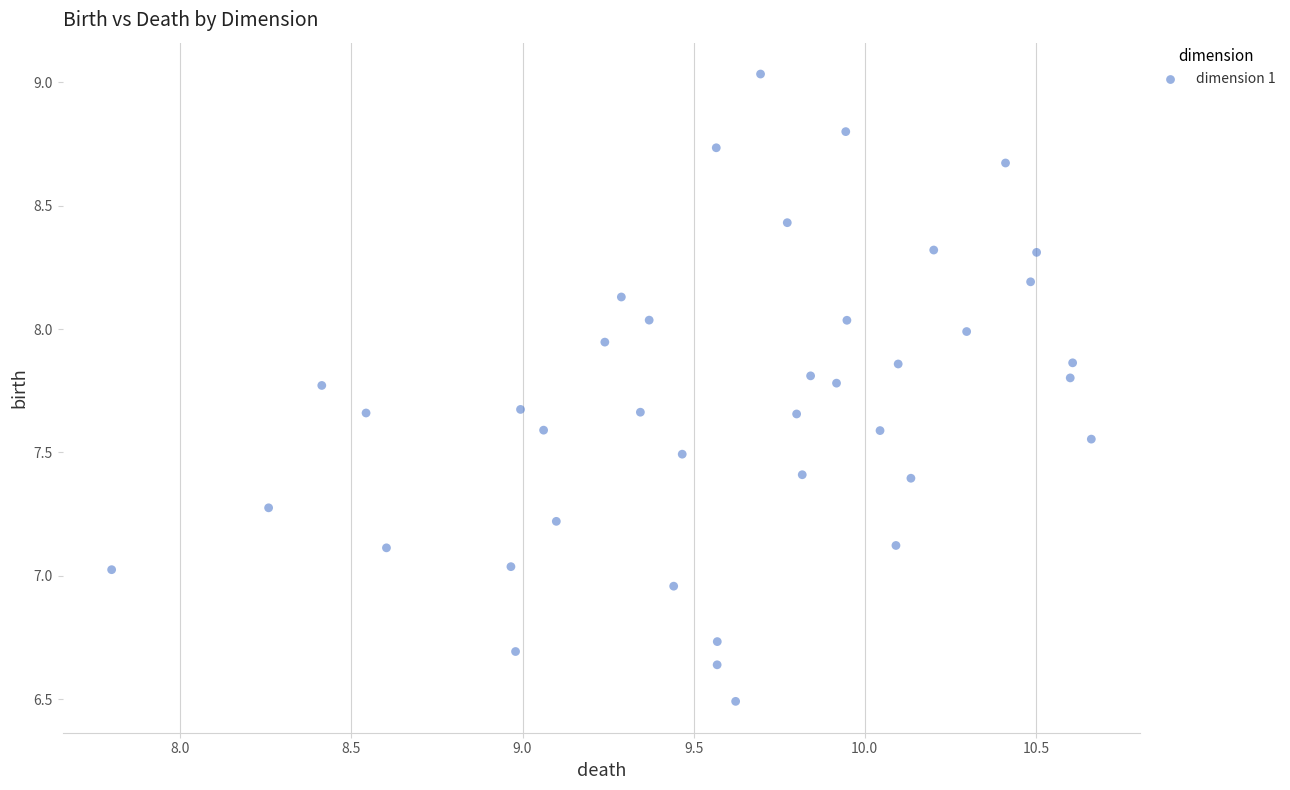

What is the range of X values (max minus min)?

2.9